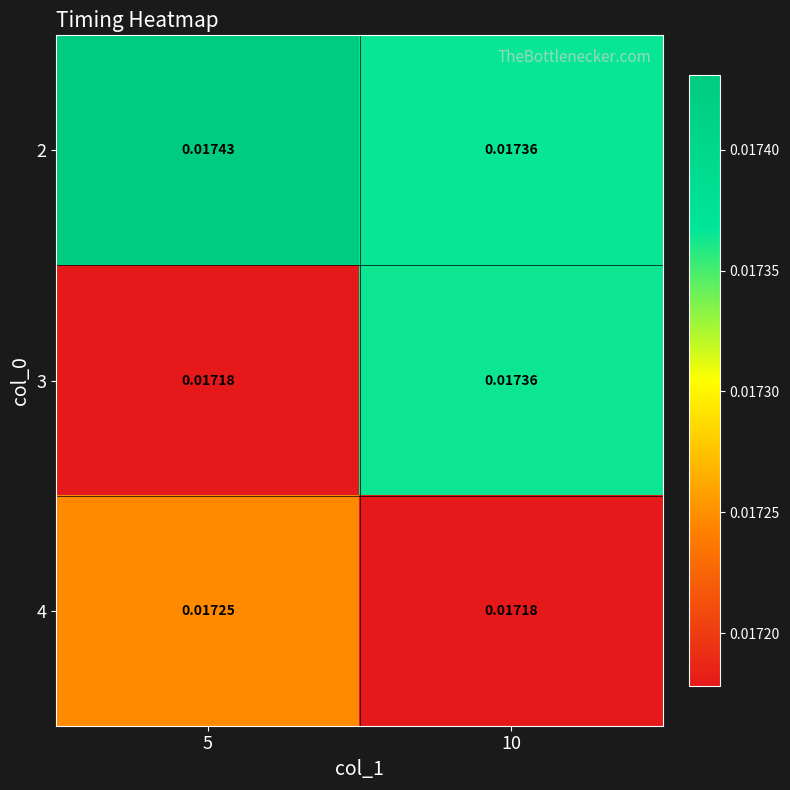

Is the value of 3 at 10 greater than the value of 2 at 5?

No